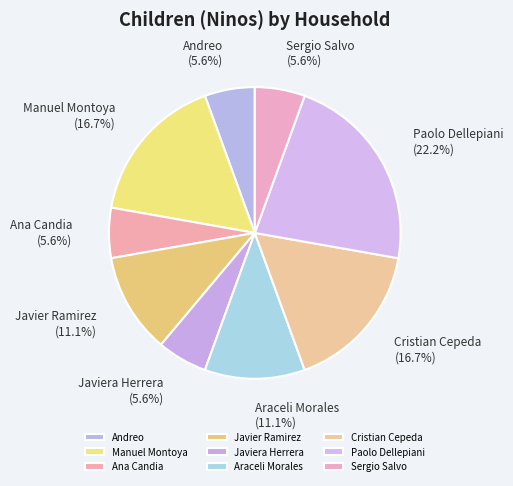

The Javier Ramirez slice represents 11% of the pie. True or false?

True